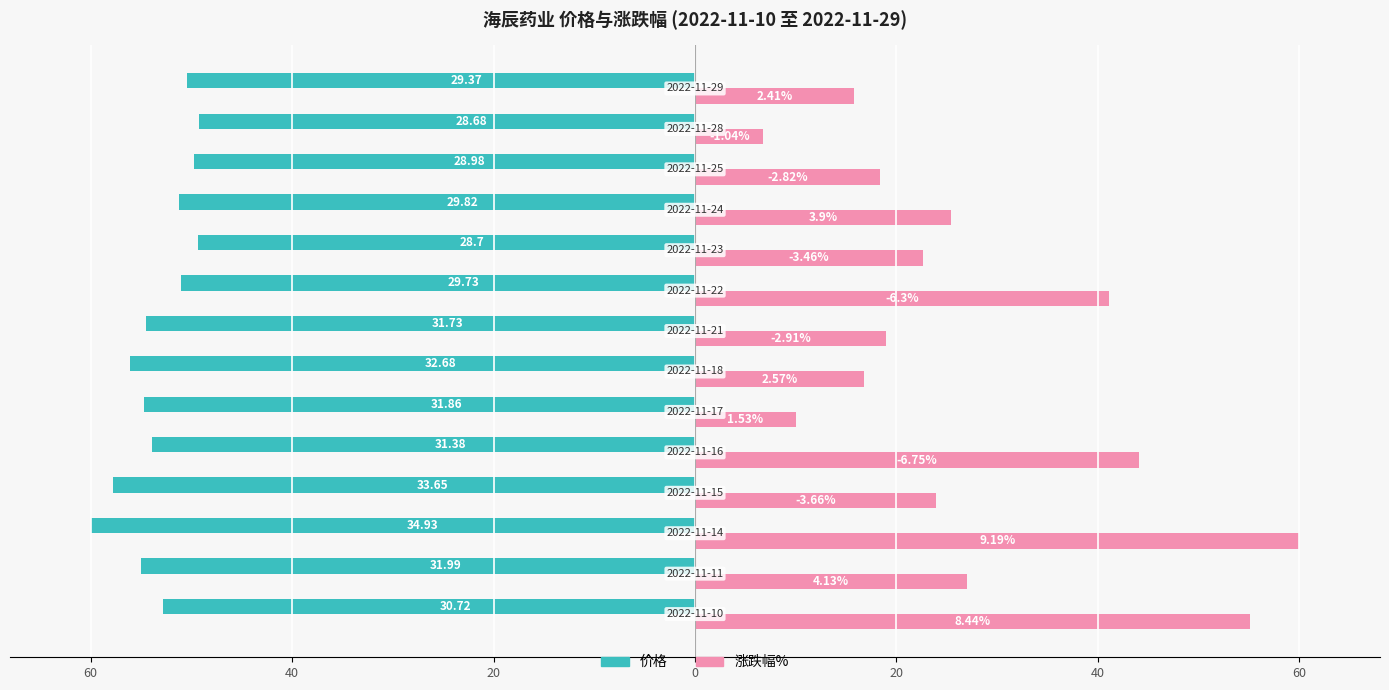

What are all the series names shown in the legend?

价格, 涨跌幅%